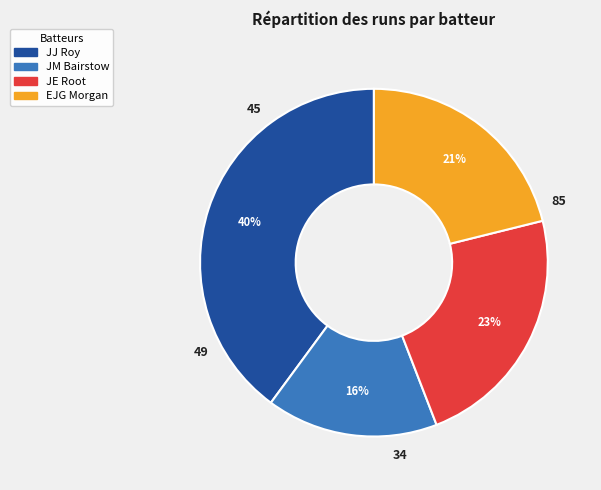

The JM Bairstow slice represents 5% of the pie. True or false?

False